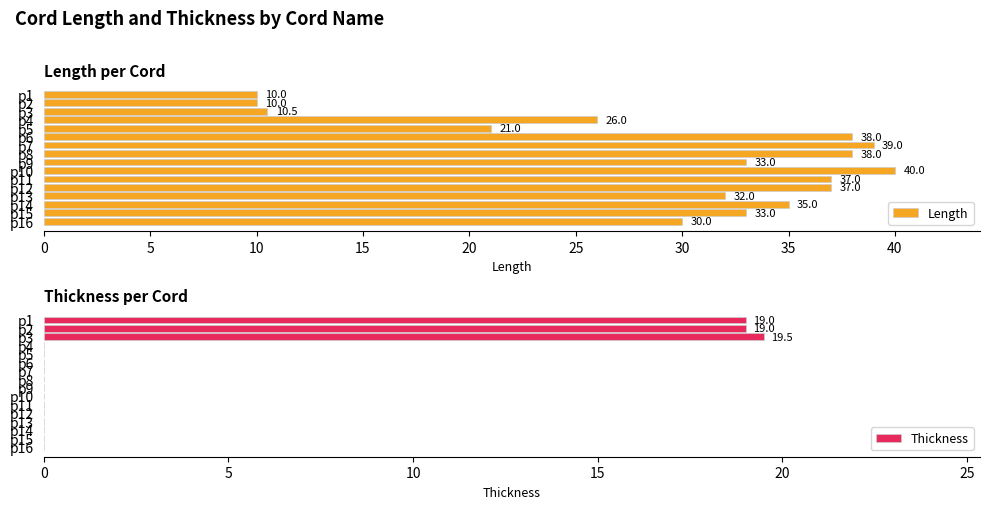

How many values in Thickness are above zero?

3